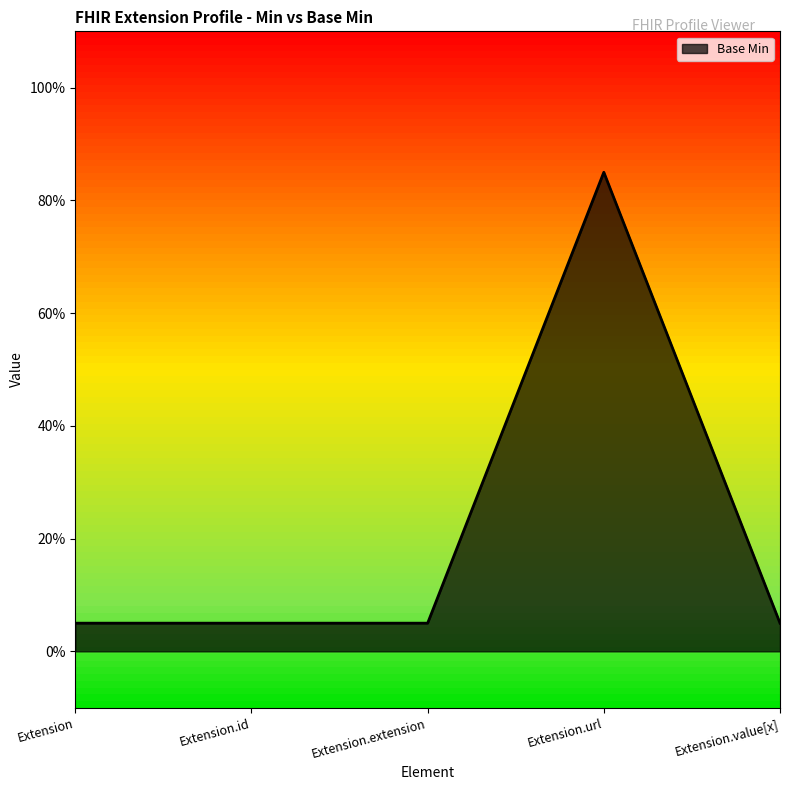

Between Extension.extension and Extension.url, which is larger?

Extension.url